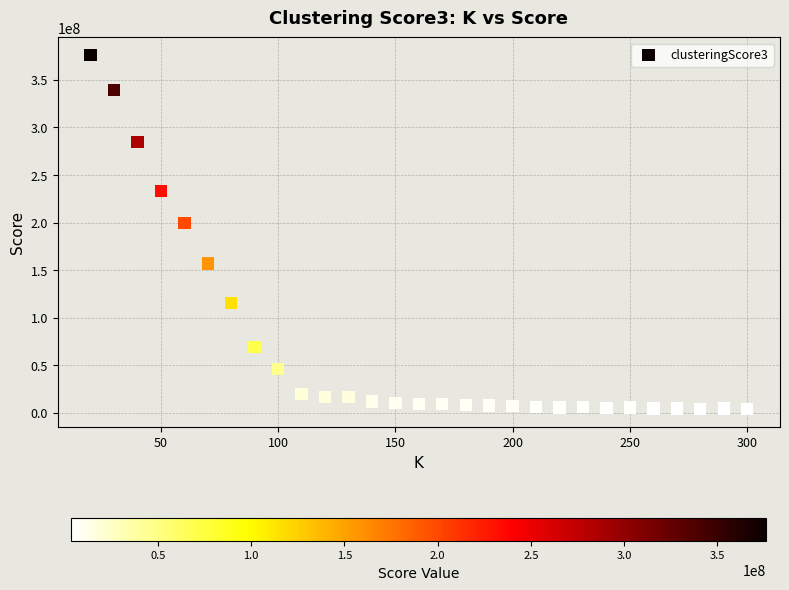

What Y value in the scatter plot is closest to 189959741?

199287192.9